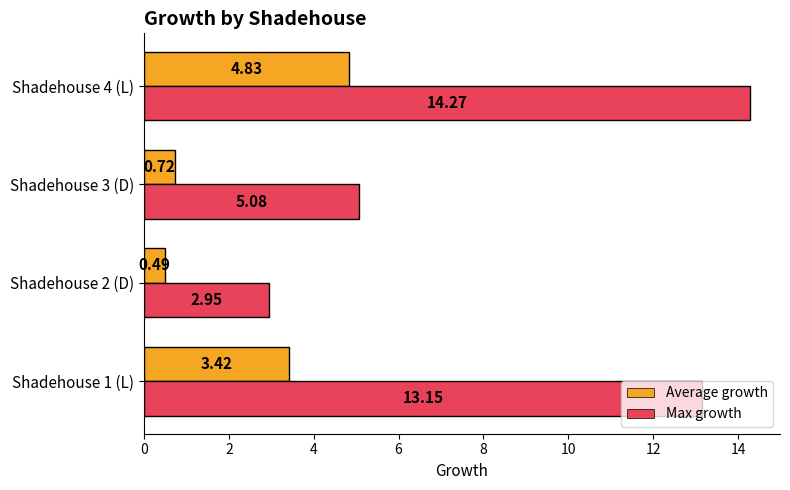

List the series in order of their peak value, lowest first.

Average growth, Max growth